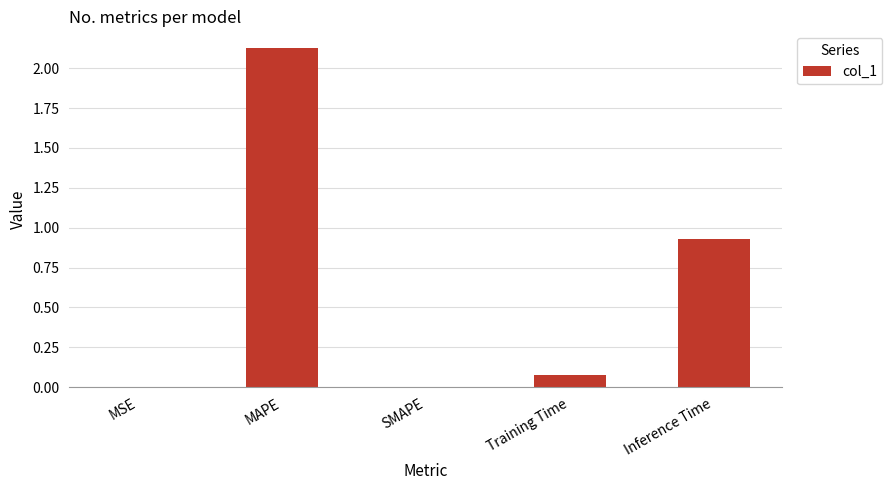

True or false: the data shows 0.0 at MSE.

True